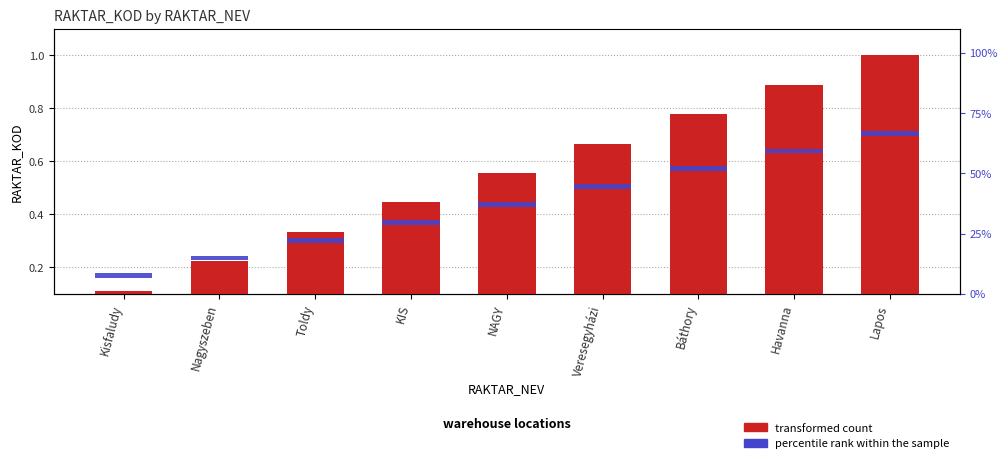

Reading left to right, extract all data points from this chart.

transformed count: Kisfaludy=0.1	Nagyszeben=0.2	Toldy=0.3	KIS=0.4	NAGY=0.6	Veresegyházi=0.7	Báthory=0.8	Havanna=0.9	Lapos=1.0
percentile rank within the sample: Kisfaludy=0.0	Nagyszeben=0.0	Toldy=0.0	KIS=0.0	NAGY=0.0	Veresegyházi=0.0	Báthory=0.0	Havanna=0.0	Lapos=0.0